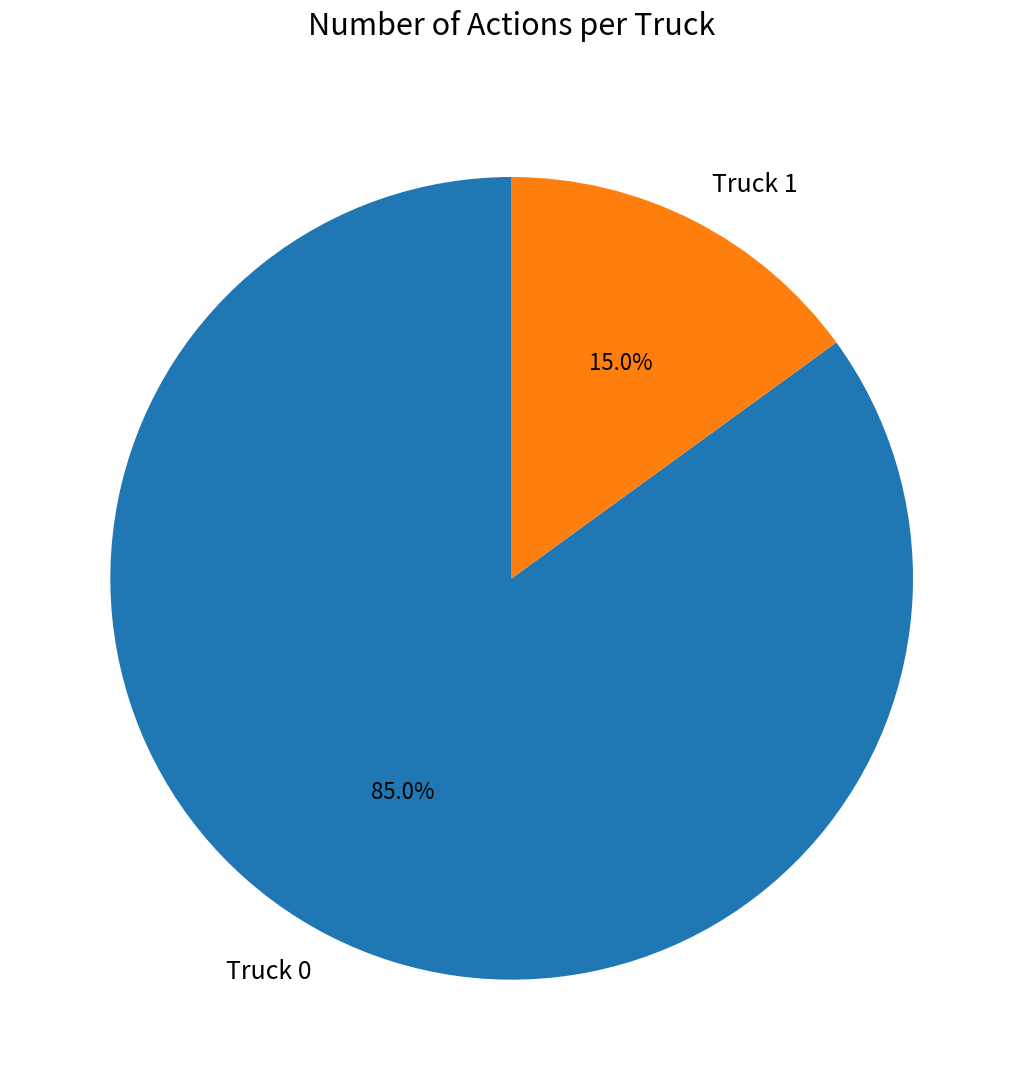

True or false: Truck 0 accounts for 74% of the total.

False